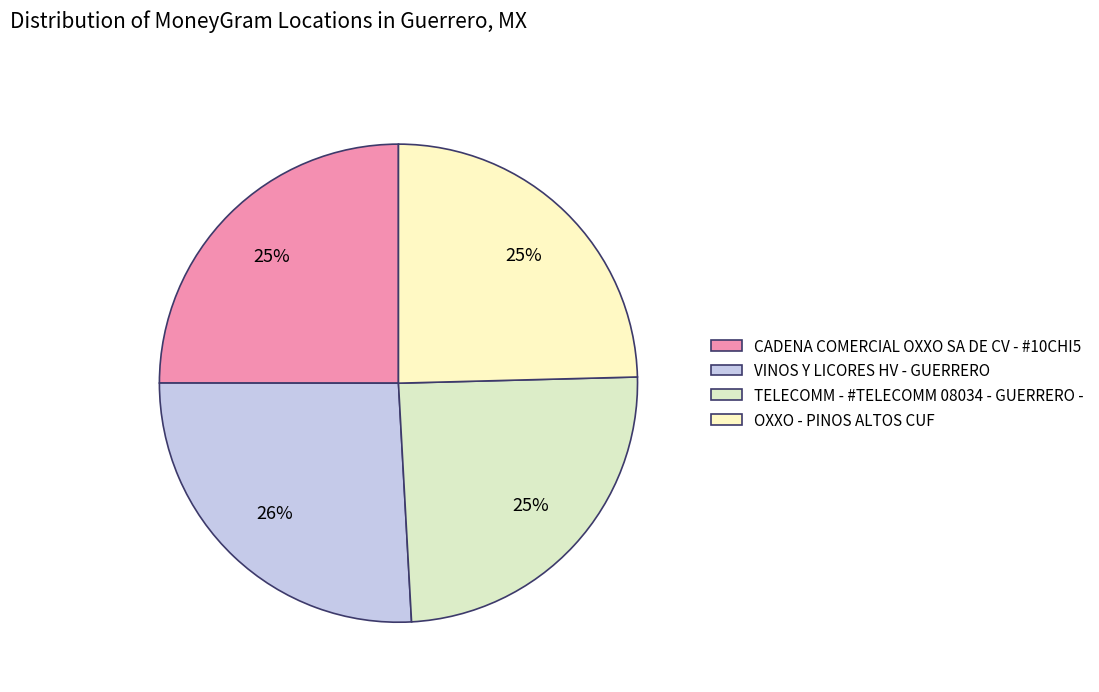

What is the largest slice in the pie chart?

VINOS Y LICORES HV - GUERRERO